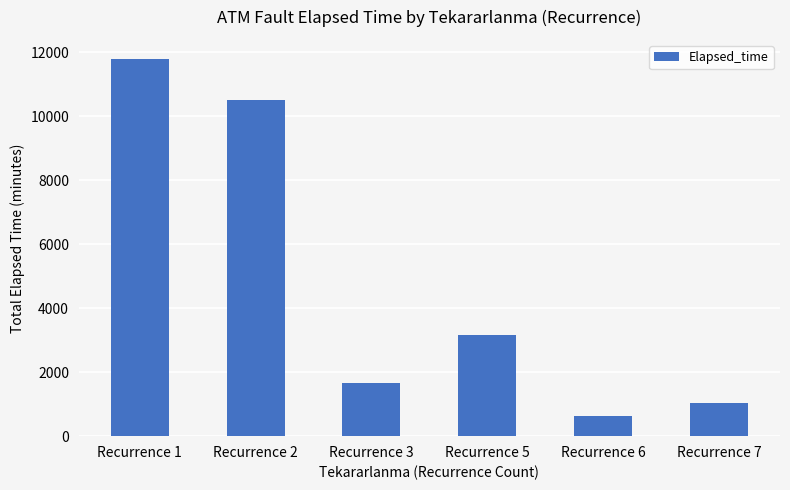

What is the change in value from Recurrence 1 to Recurrence 5?

-8630